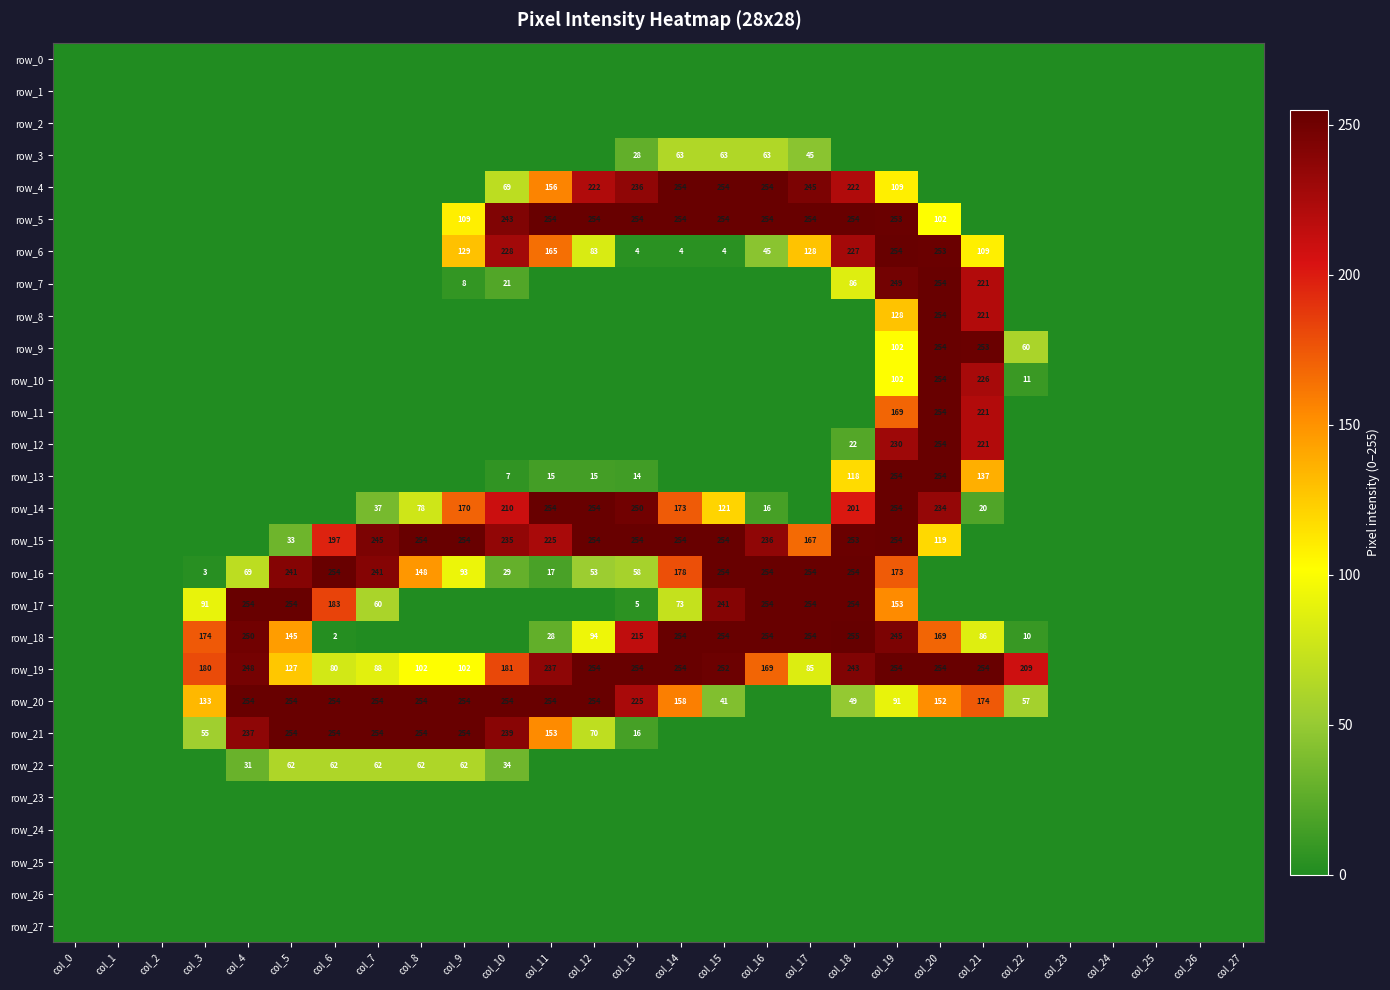

At which label does row_18 reach its minimum?

col_0